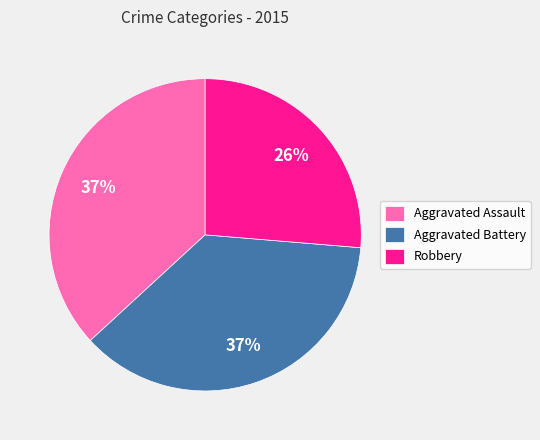

To the nearest percent, what is the combined percentage of Aggravated Battery and Robbery?

63%